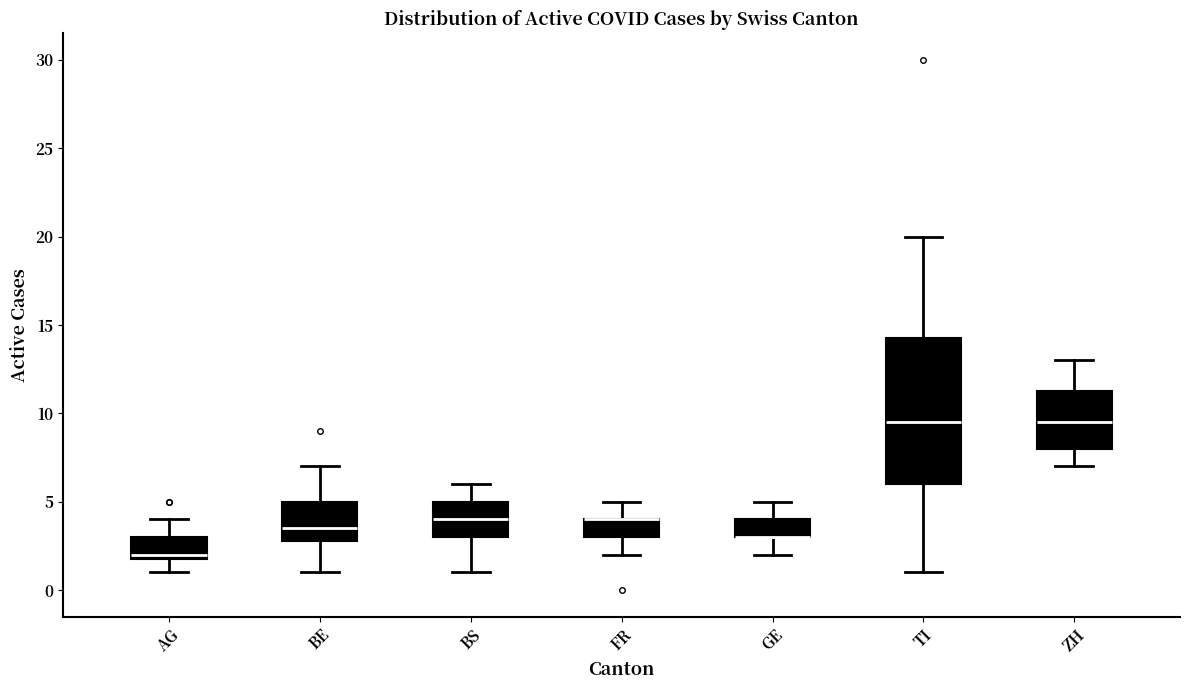

Reading left to right, transcribe this box plot: for each box, give where its median line is, the range the box spans, and where its two whiskers end, as read against the y-axis. The values are not printed on the chart, so give them approximately, as read against the axis.

AG: median 2.0 (just above the box's lower edge), box 2.0 to 3.0, whiskers 1.0 to 4.0
BE: median 3.5, box 3.0 to 5.0, whiskers 1.0 to 7.0
BS: median 4.0, box 3.0 to 5.0, whiskers 1.0 to 6.0
FR: median 4.0 (drawn on the box's upper edge), box 3.0 to 4.0, whiskers 2.0 to 5.0
GE: median 3.0 (drawn on the box's lower edge), box 3.0 to 4.0, whiskers 2.0 to 5.0
TI: median 9.5, box 6.0 to 14.5, whiskers 1.0 to 20.0
ZH: median 9.5, box 8.0 to 11.5, whiskers 7.0 to 13.0